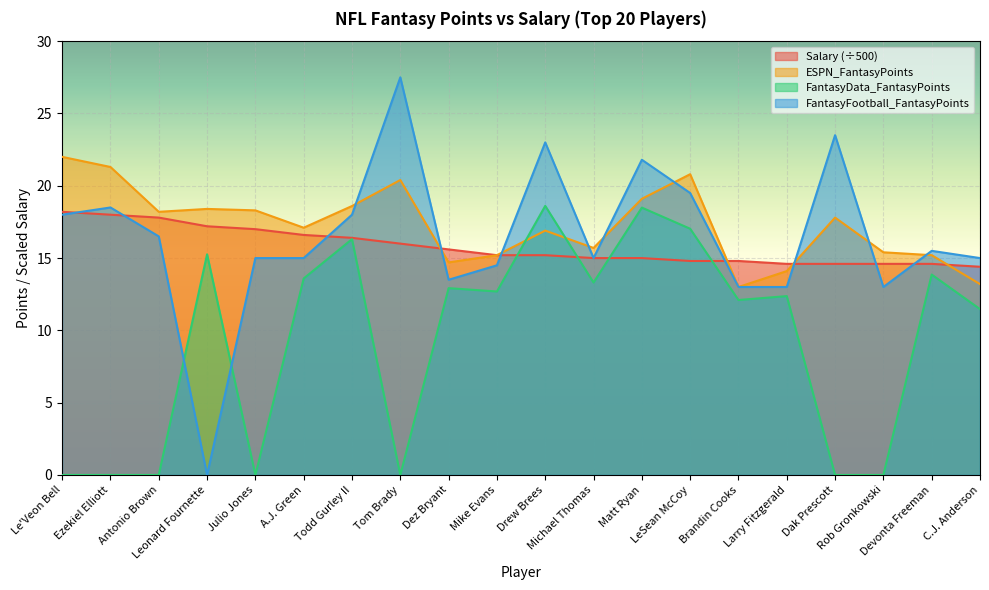

What is the total value across all series at Antonio Brown?

52.5